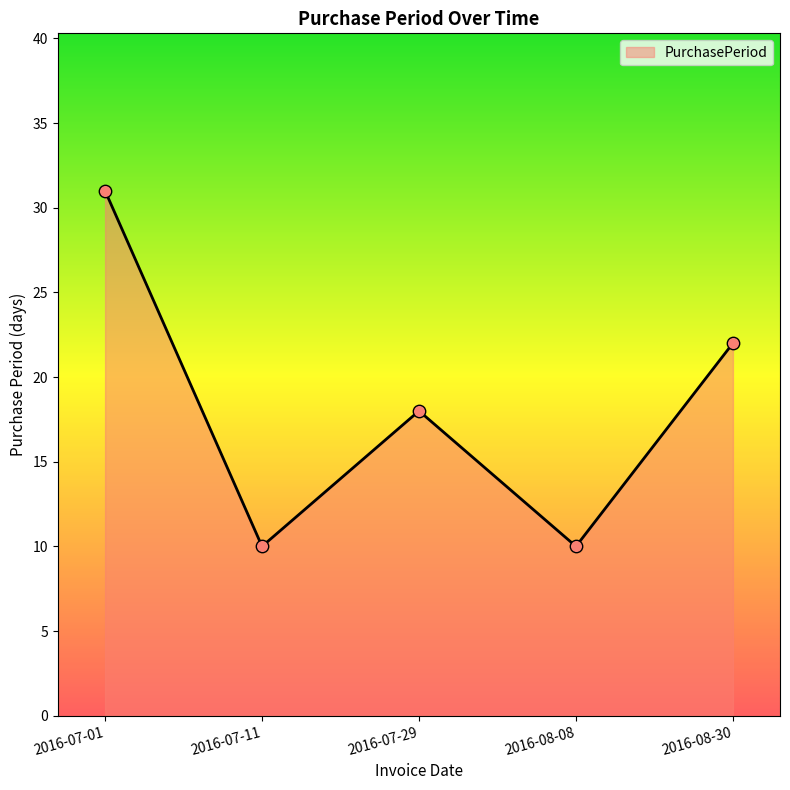

Which has a higher value, 2016-08-30 or 2016-08-08?

2016-08-30